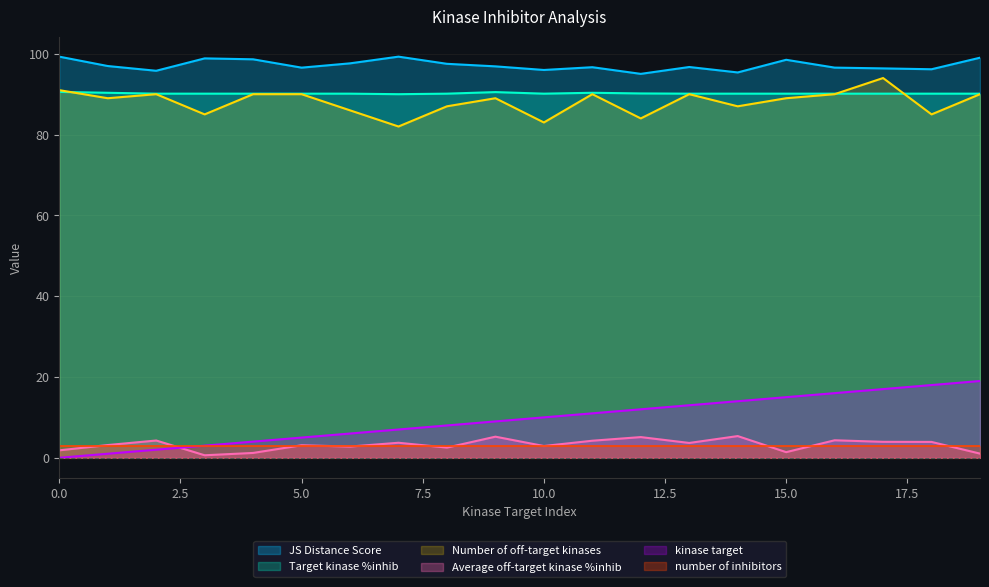

Which series has the widest spread of values?

kinase target